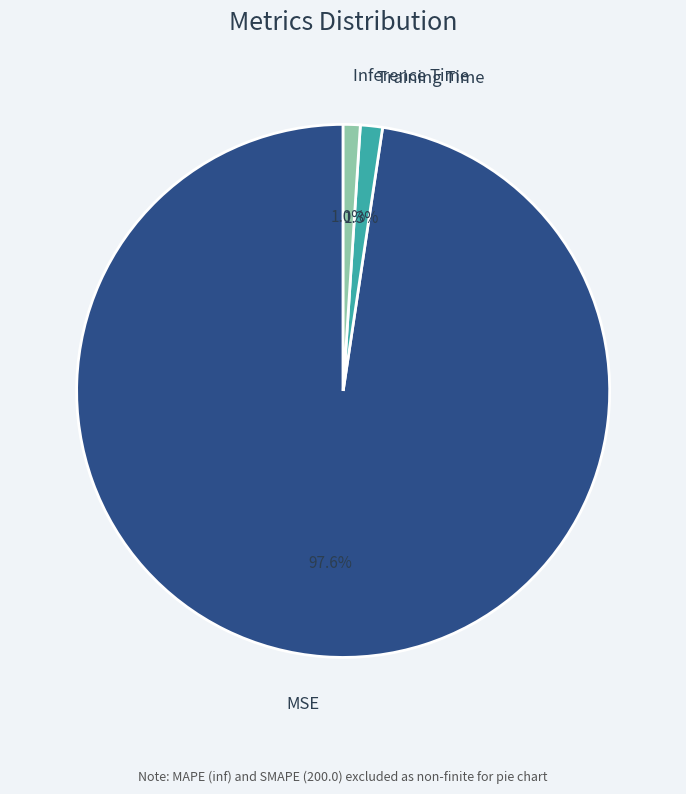

The Inference Time slice represents 13% of the pie. True or false?

False